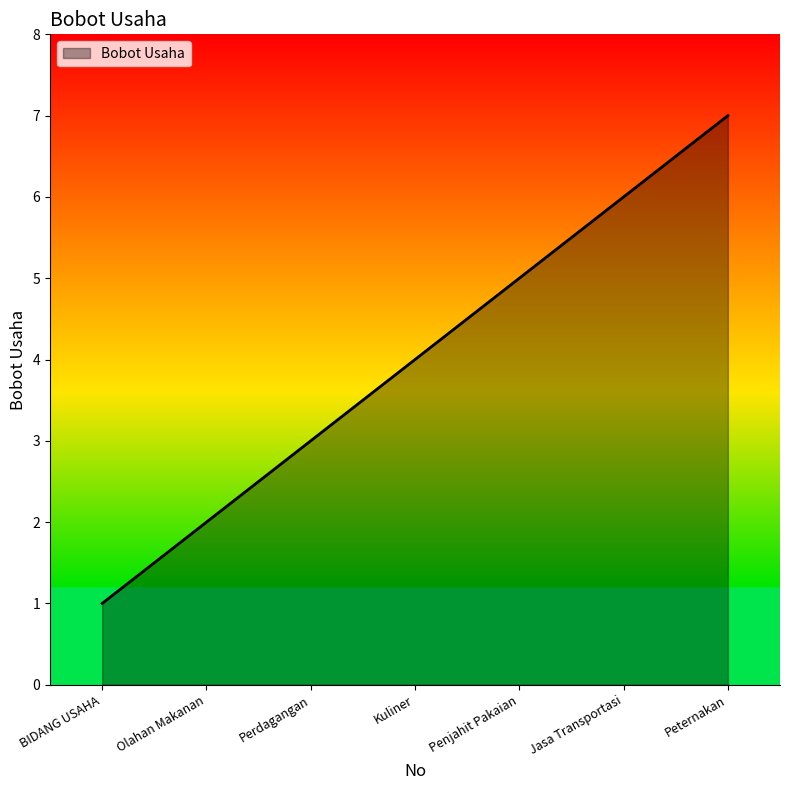

Which label corresponds to the smallest value in the chart?

BIDANG USAHA